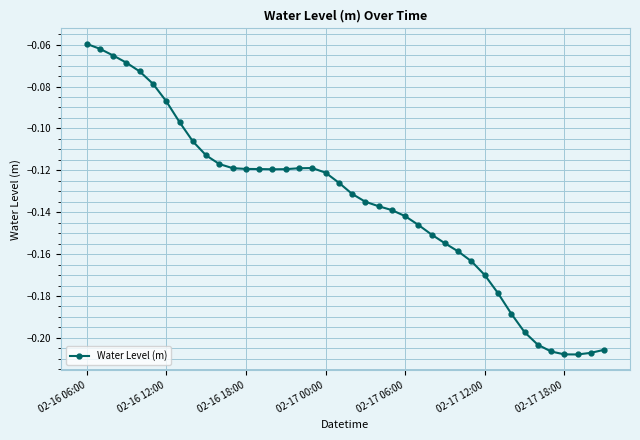

What is the sum of all values?

-5.4